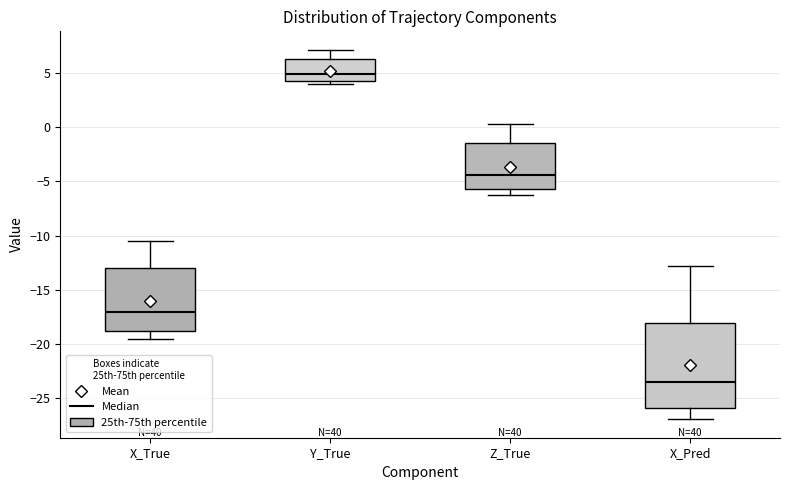

Where does the upper whisker of the box for Z_True end on the y-axis? The values are not printed on the chart, so give them approximately, as read against the axis.

0.5